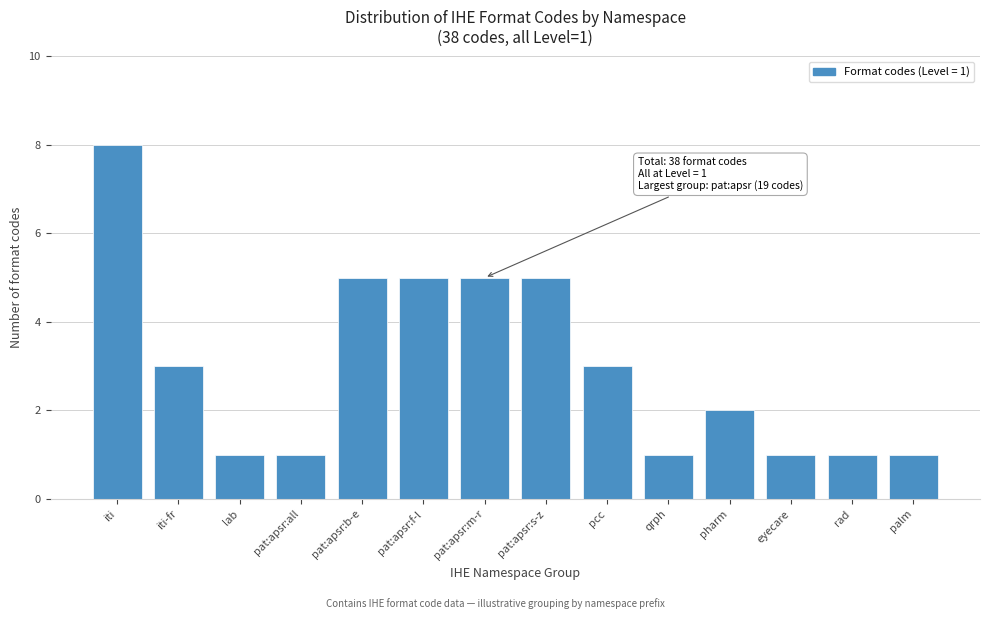

Reading right to left, what are all the values shown in this chart?

1	1	1	2	1	3	5	5	5	5	1	1	3	8